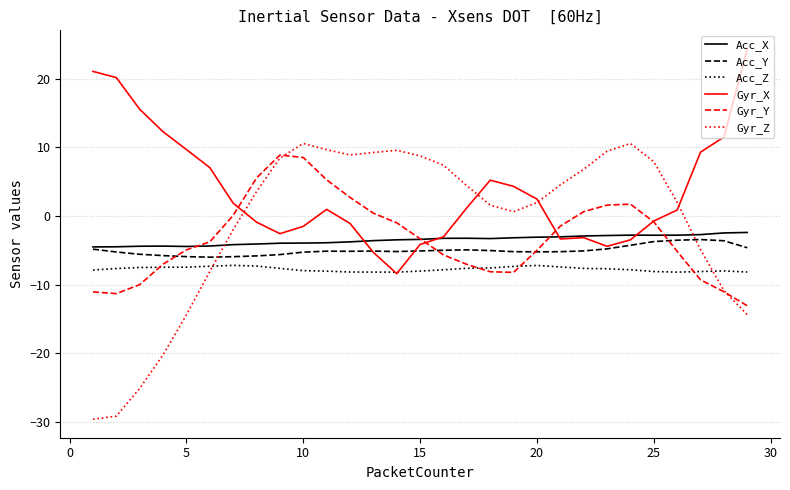

What is the highest value of the Gyr_Z series?

10.6